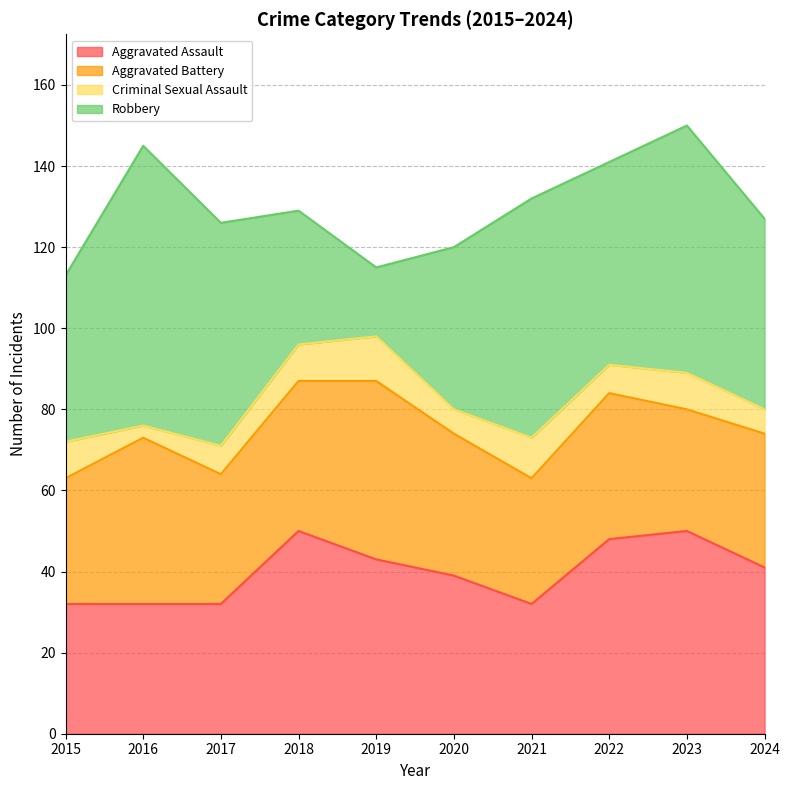

Reading right to left, transcribe all the data shown in this chart.

Aggravated Assault: 41	50	48	32	39	43	50	32	32	32
Aggravated Battery: 33	30	36	31	35	44	37	32	41	31
Criminal Sexual Assault: 6	9	7	10	6	11	9	7	3	9
Robbery: 47	61	50	59	40	17	33	55	69	41